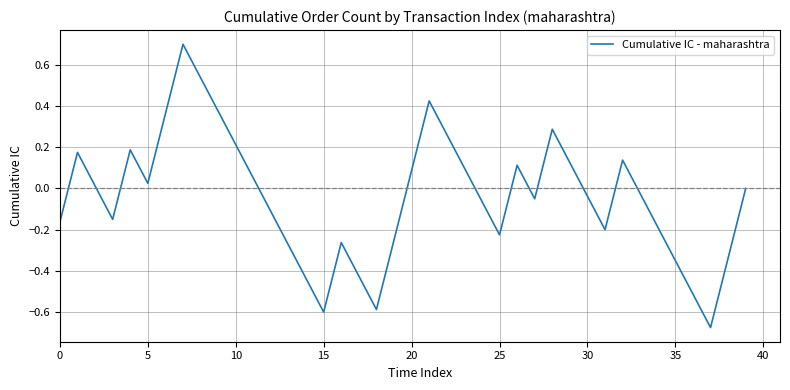

What is the difference between the maximum and minimum values?

1.4